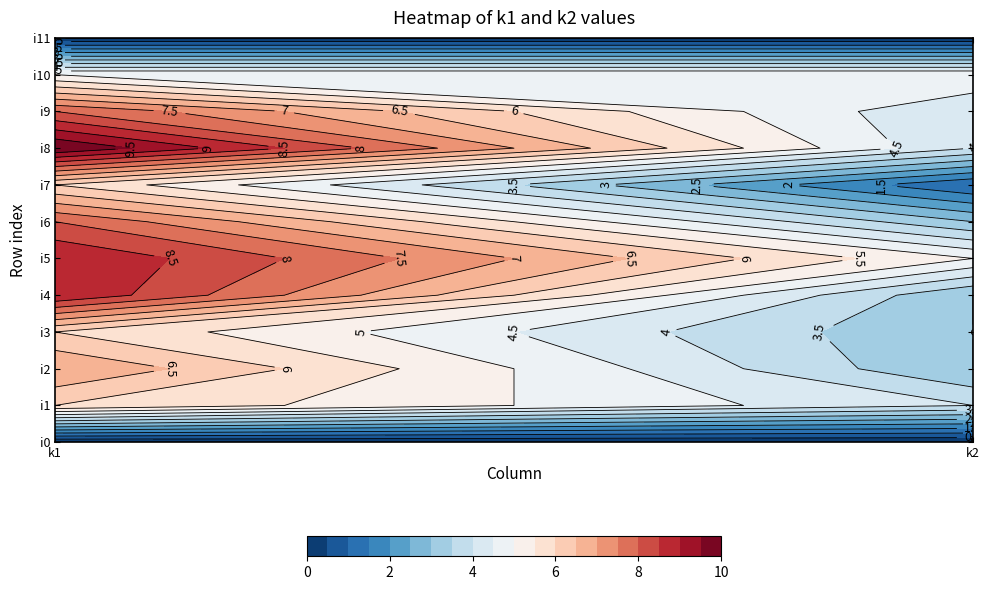

Is it true that i6 equals 5 at 1?

False